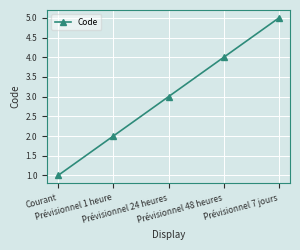

How many values are below 3?

2